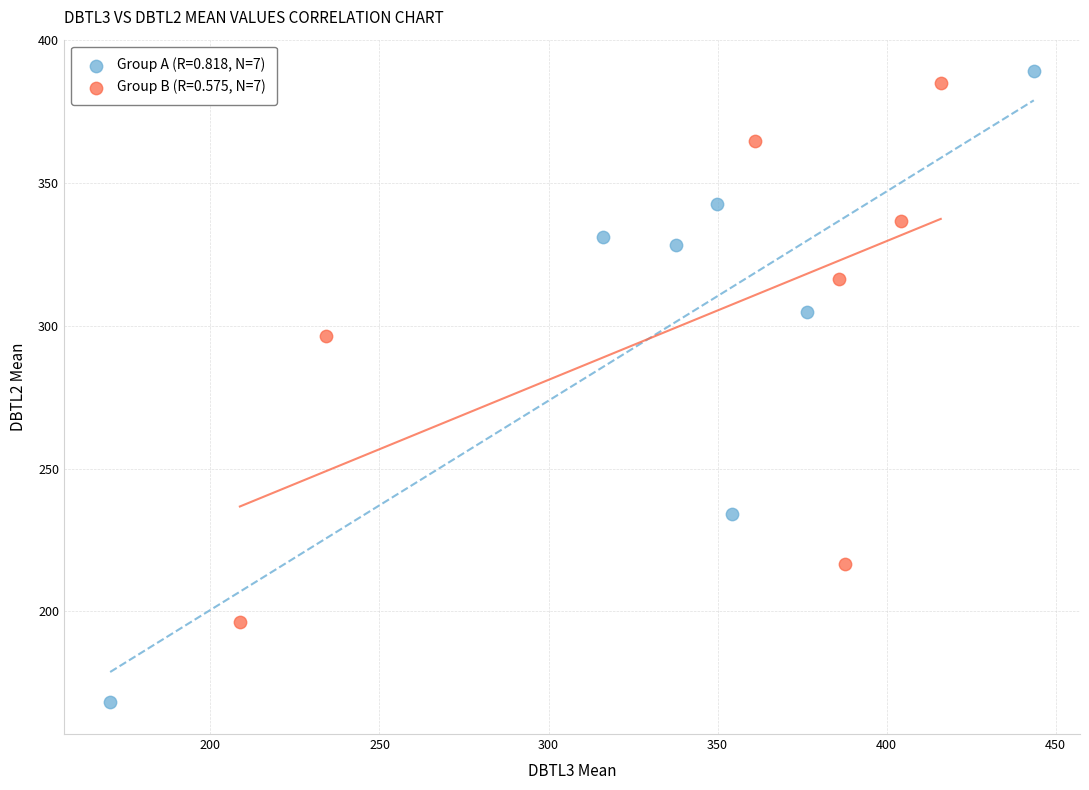

What are all the series names shown in the legend?

Group A (R=0.818, N=7), Group B (R=0.575, N=7)